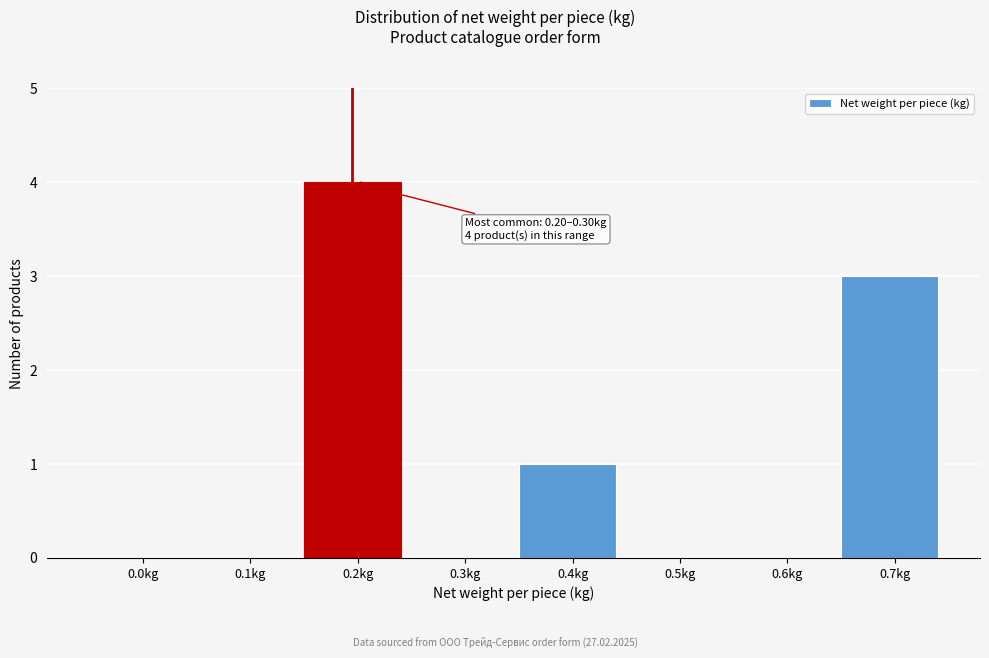

Reading left to right, extract all data points from this chart.

0.0kg=0	0.1kg=0	0.2kg=4	0.3kg=0	0.4kg=1	0.5kg=0	0.6kg=0	0.7kg=3